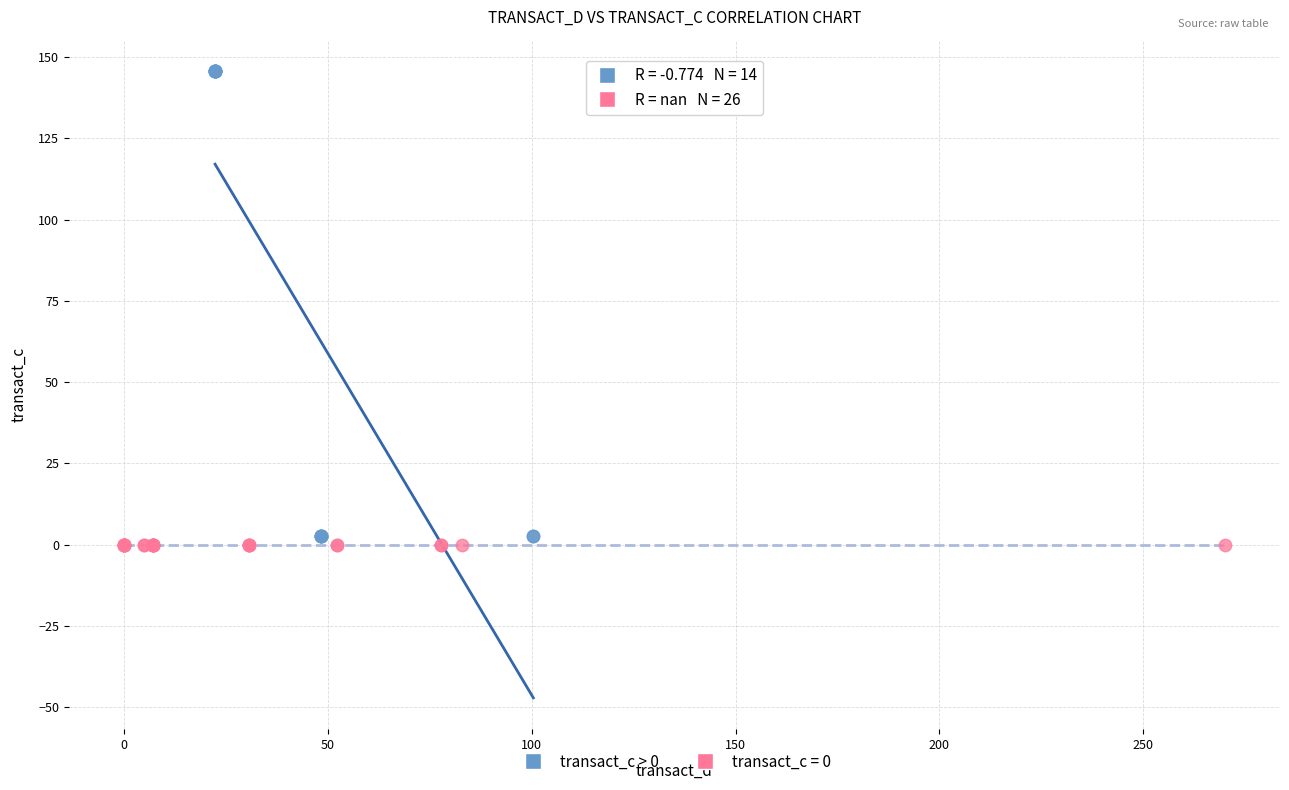

Which series contains the highest Y value?

transact_c > 0